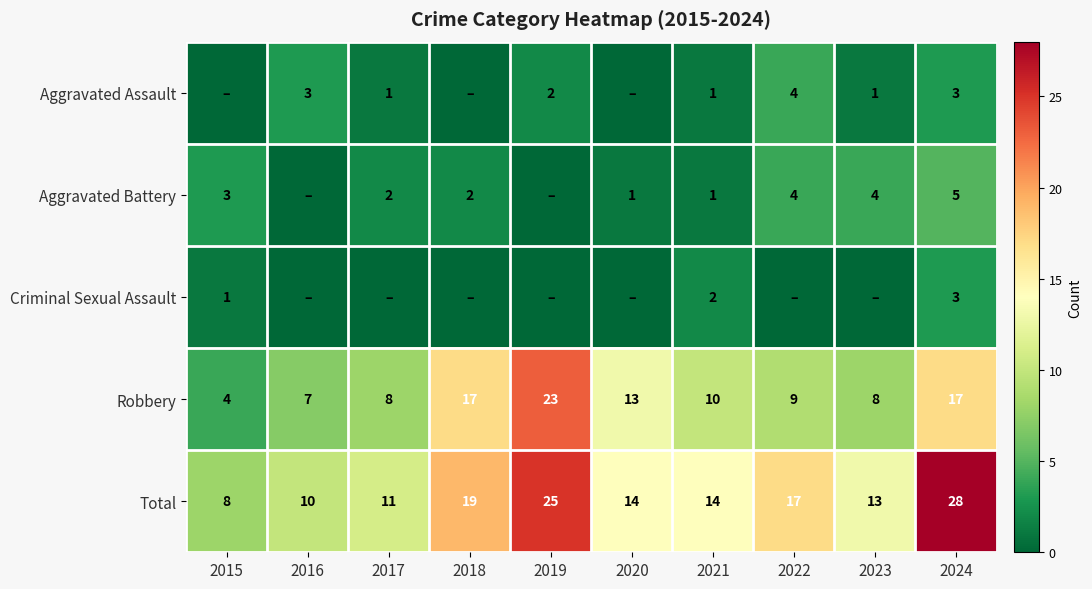

The Aggravated Assault series shows 1 at 2023. True or false?

True